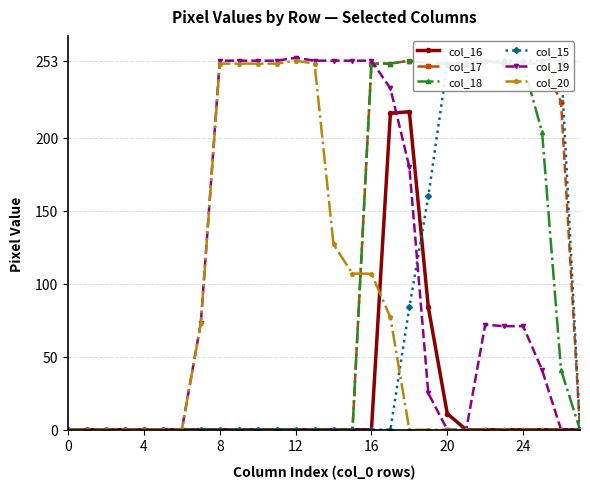

Reading right to left, what are all the values shown in this chart?

col_16: 0	0	0	0	0	0	0	11	84	218	217	0	0	0	0	0	0	0	0	0	0	0	0	0	0	0	0	0
col_17: 0	225	251	251	251	253	251	251	251	253	251	251	0	0	0	0	0	0	0	0	0	0	0	0	0	0	0	0
col_18: 0	41	204	251	251	253	251	251	251	253	251	251	0	0	0	0	0	0	0	0	0	0	0	0	0	0	0	0
col_15: 0	253	253	253	253	253	251	251	160	84	0	0	0	0	0	0	0	0	0	0	0	0	0	0	0	0	0	0
col_19: 0	0	41	71	71	72	0	0	25	180	234	253	253	253	253	255	253	253	253	253	73	0	0	0	0	0	0	0
col_20: 0	0	0	0	0	0	0	0	0	0	77	107	107	127	251	253	251	251	251	251	73	0	0	0	0	0	0	0